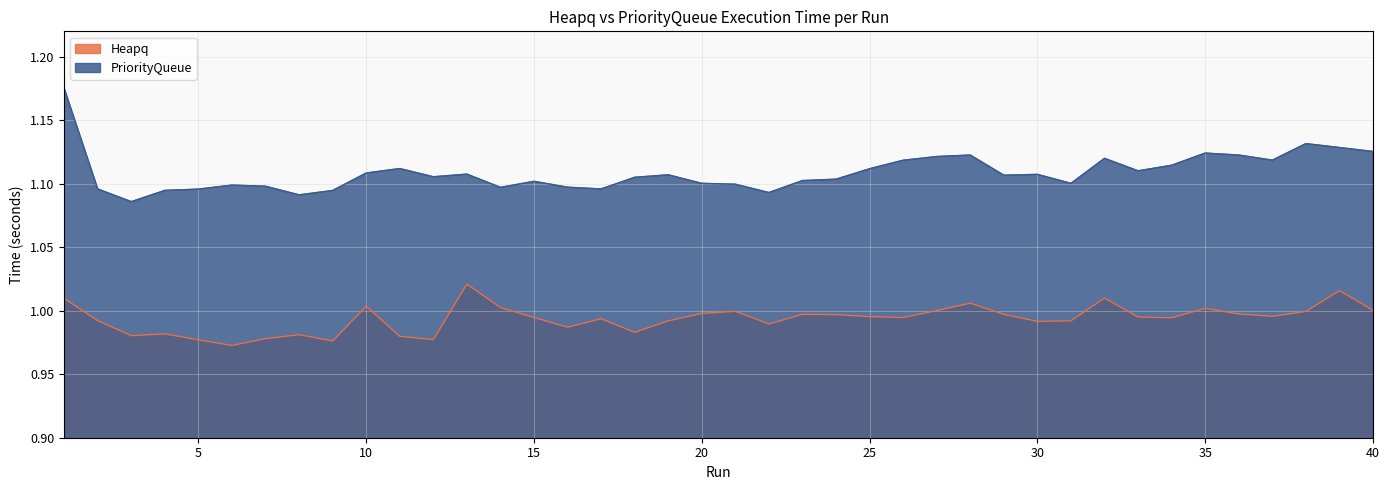

Which series has the widest spread of values?

PriorityQueue